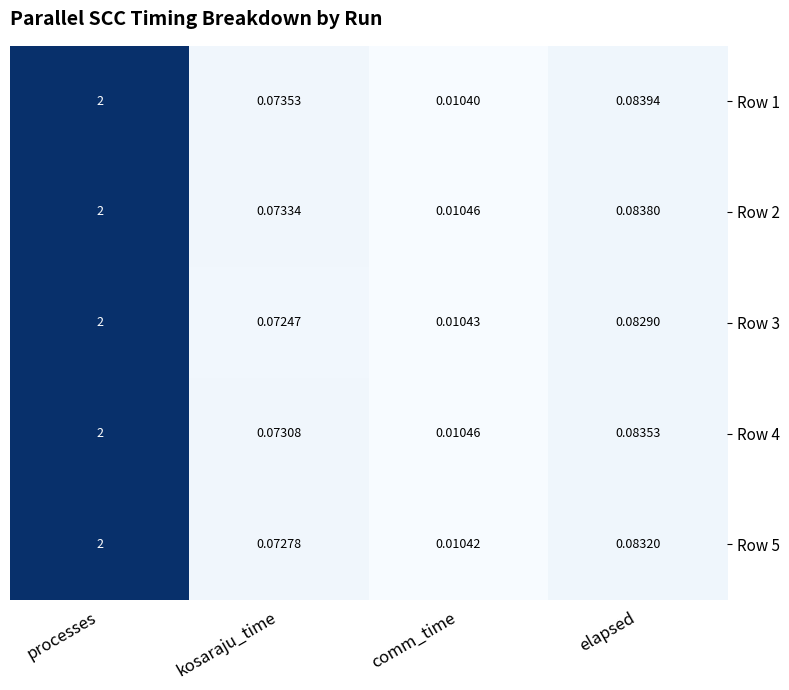

Rank the categories by Row 3 value from lowest to highest.

comm_time, kosaraju_time, elapsed, processes